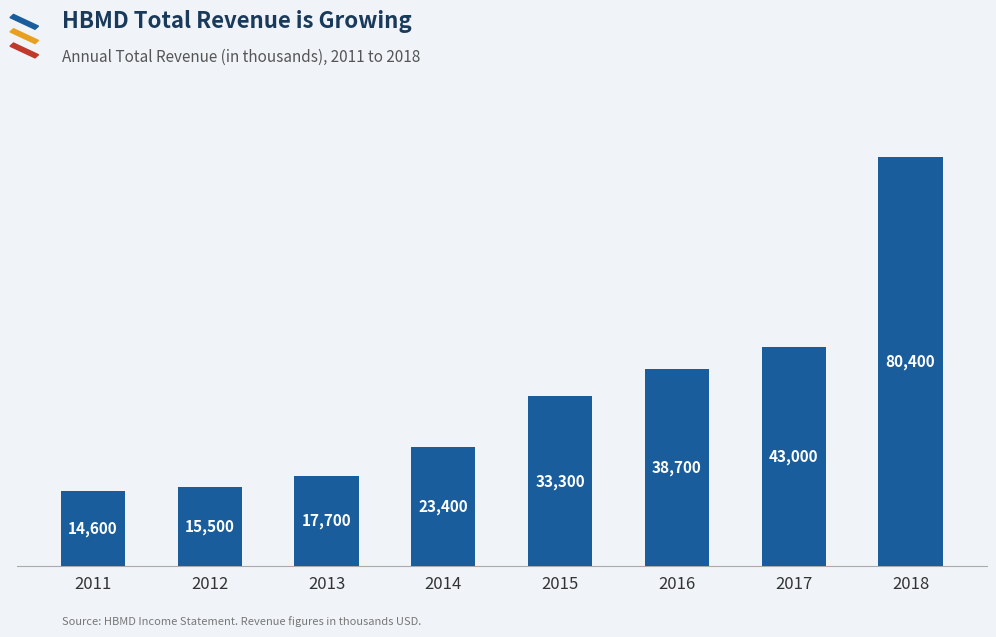

How many values are below 33300?

4